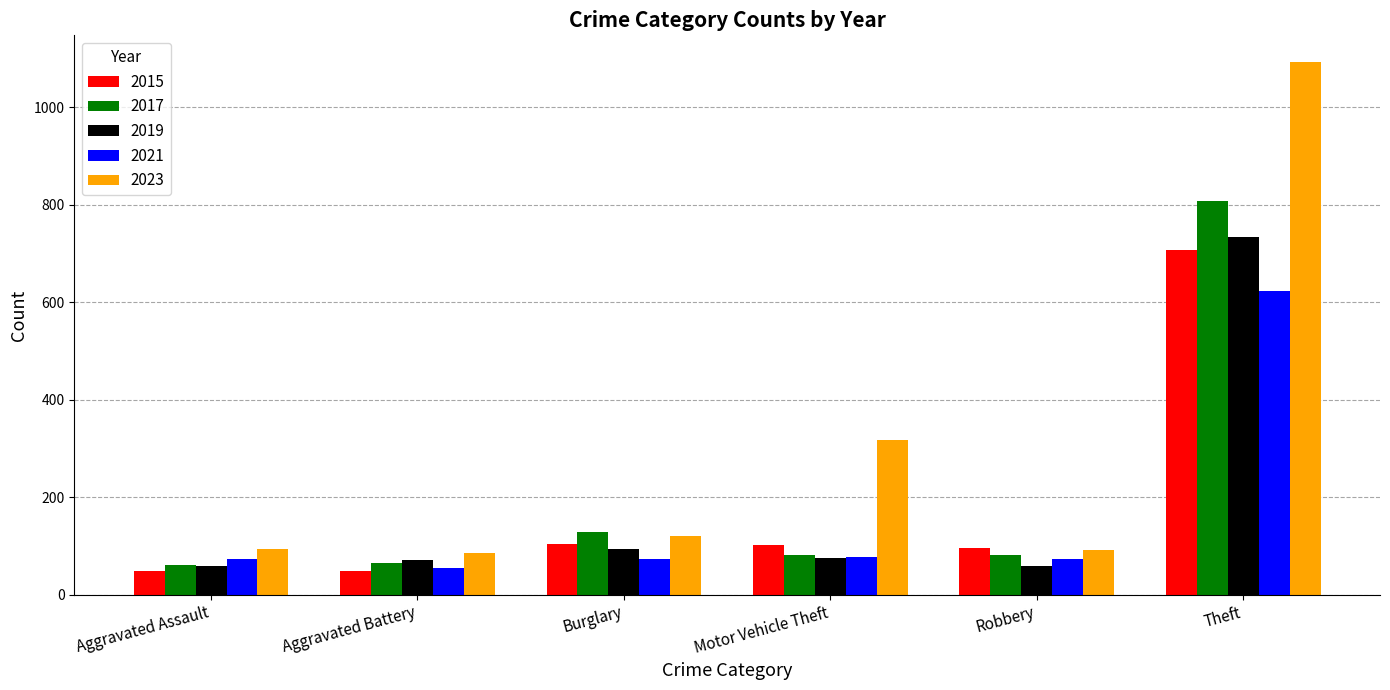

What is the difference between the maximum and minimum values in the 2019 series?

674